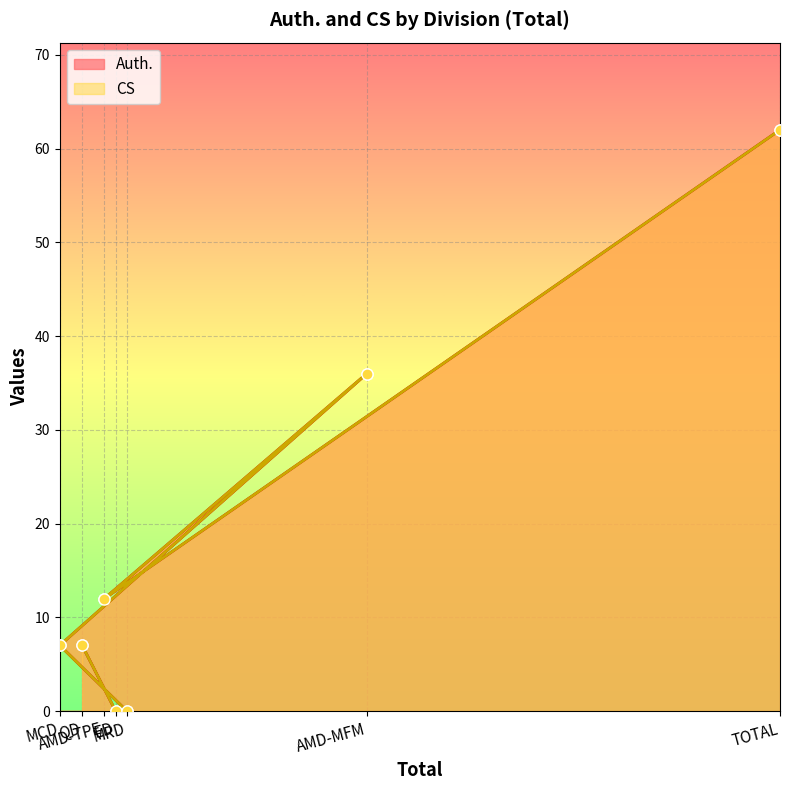

Rank the series by their maximum value, from highest to lowest.

Auth., CS